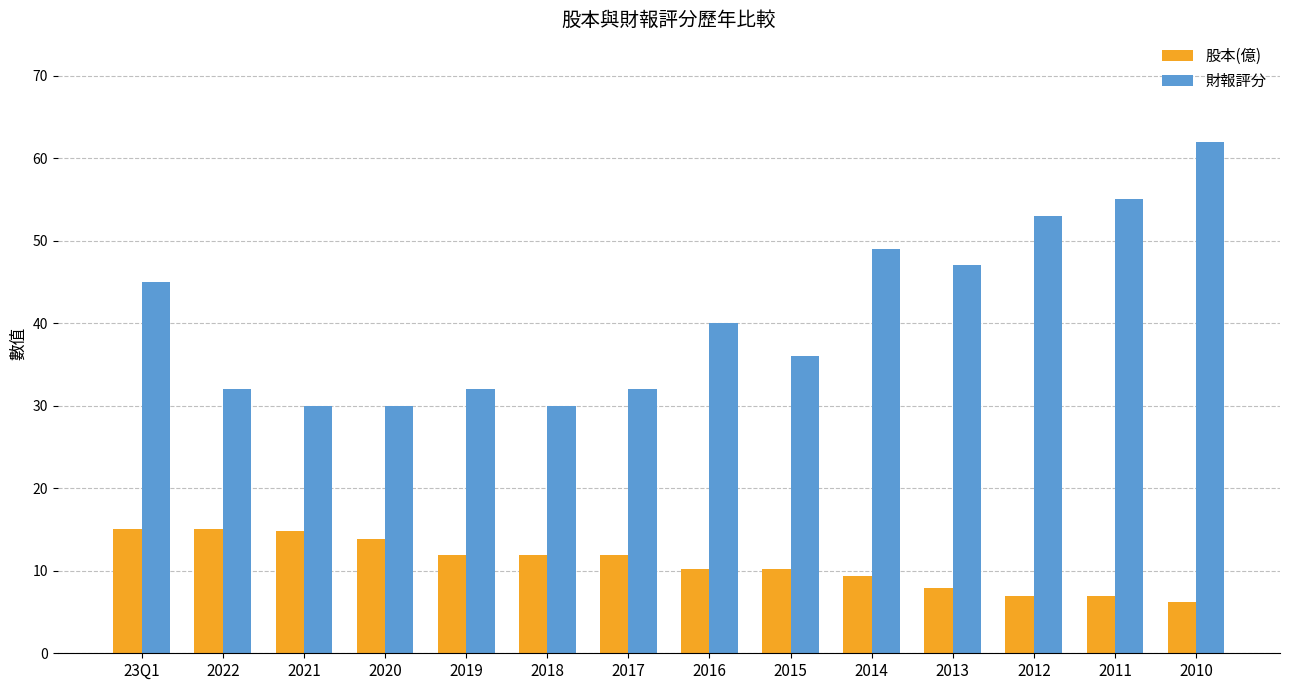

List the series in order of their peak value, lowest first.

股本(億), 財報評分